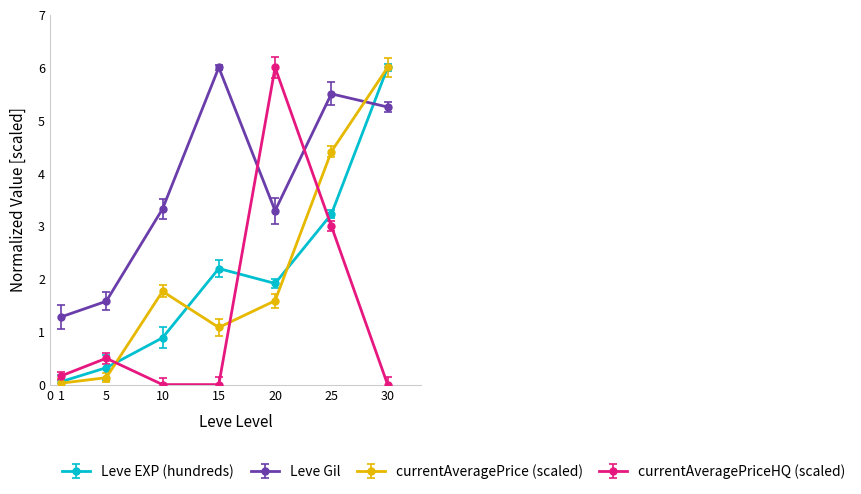

Between 10 and 30, which series saw the biggest shift?

Leve EXP (hundreds)